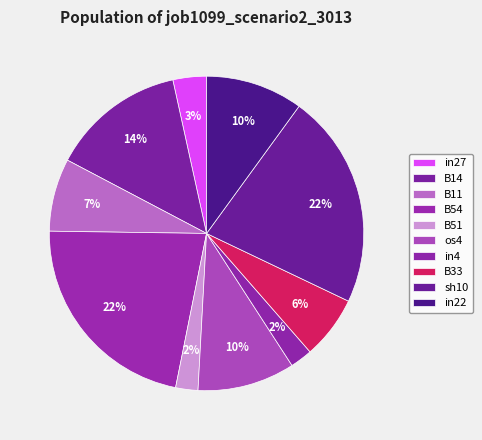

Count the number of slices in the pie.

10